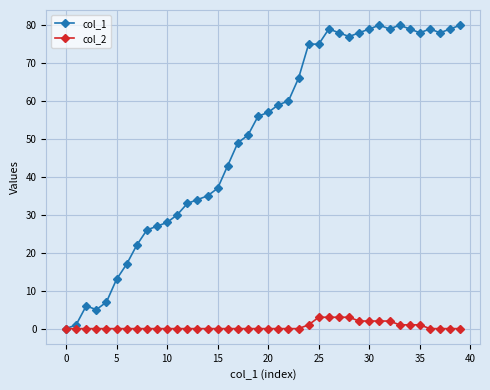

Rank the series by their maximum value, from highest to lowest.

col_1, col_2